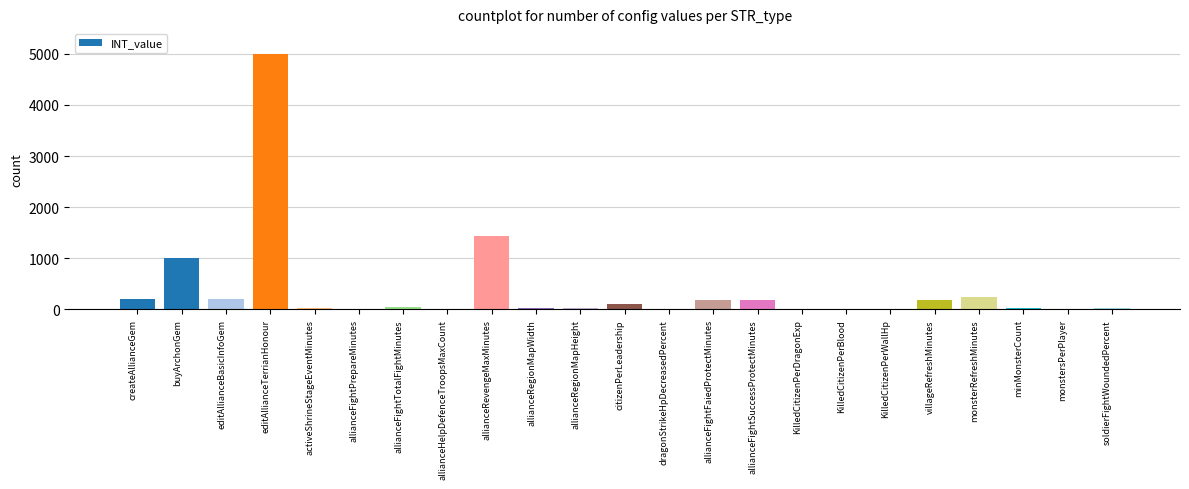

What is the sum of the values at villageRefreshMinutes and editAllianceBasicInfoGem?

380